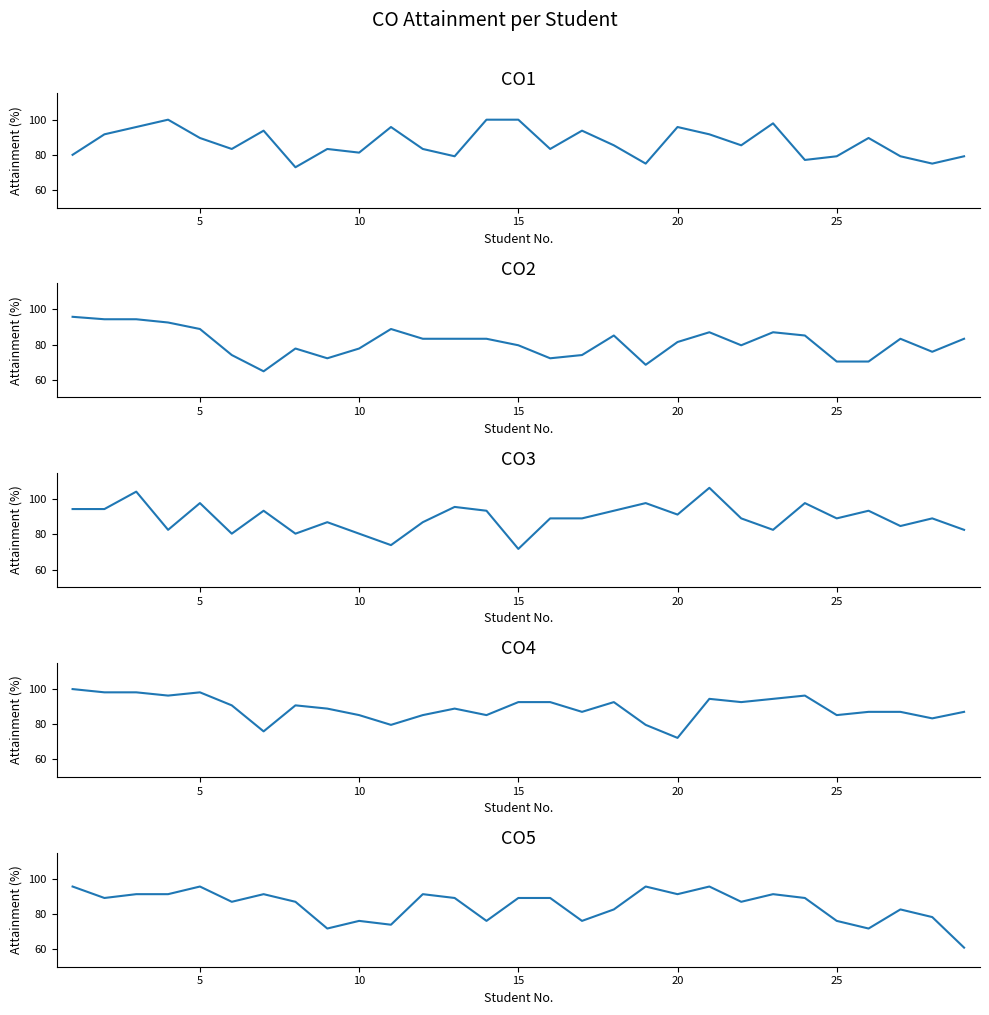

Which category has the highest value in the CO1 series?

15